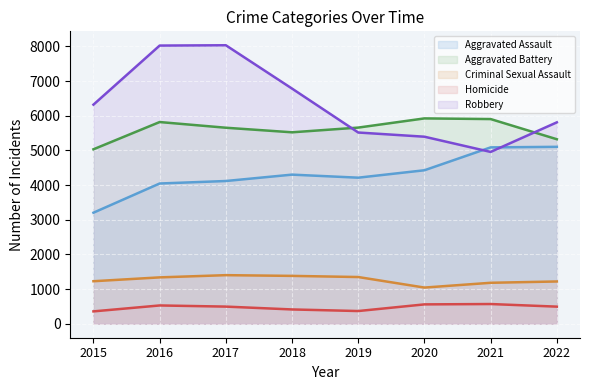

Where is the first local minimum for Criminal Sexual Assault?

2020